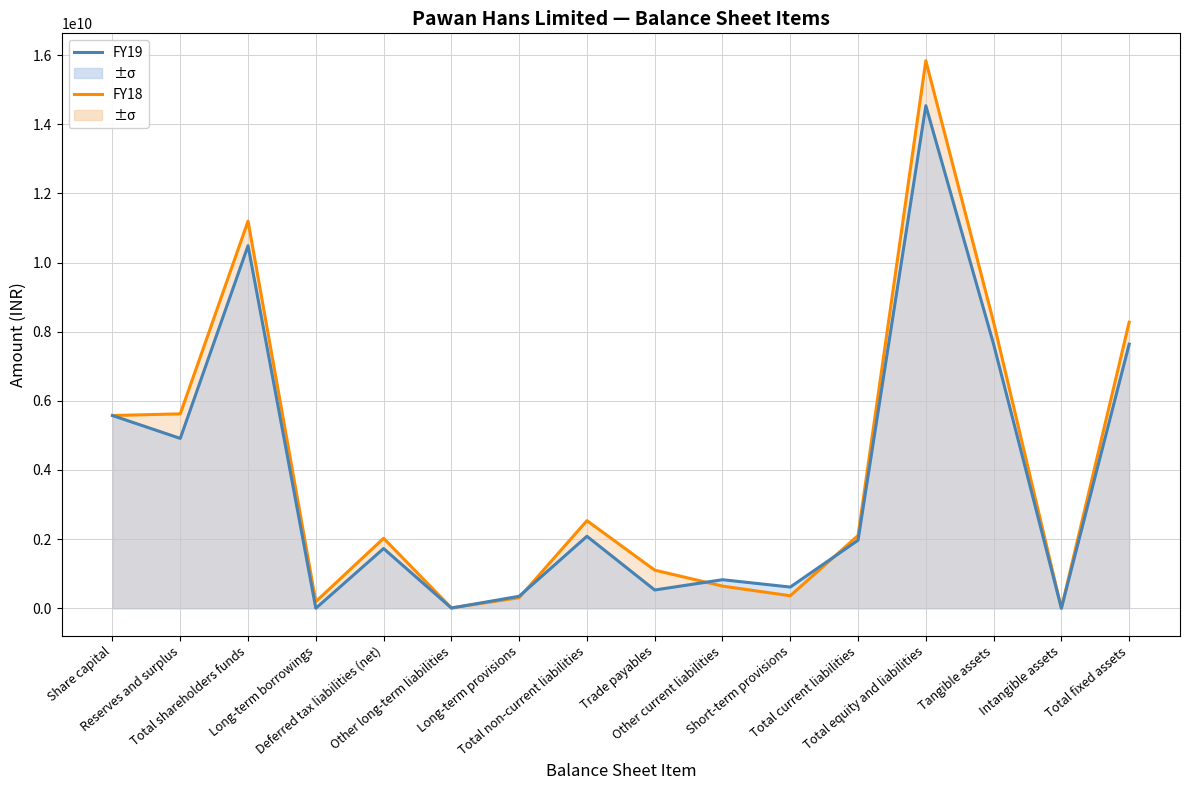

Rank the series by their maximum value, from lowest to highest.

FY19, FY18